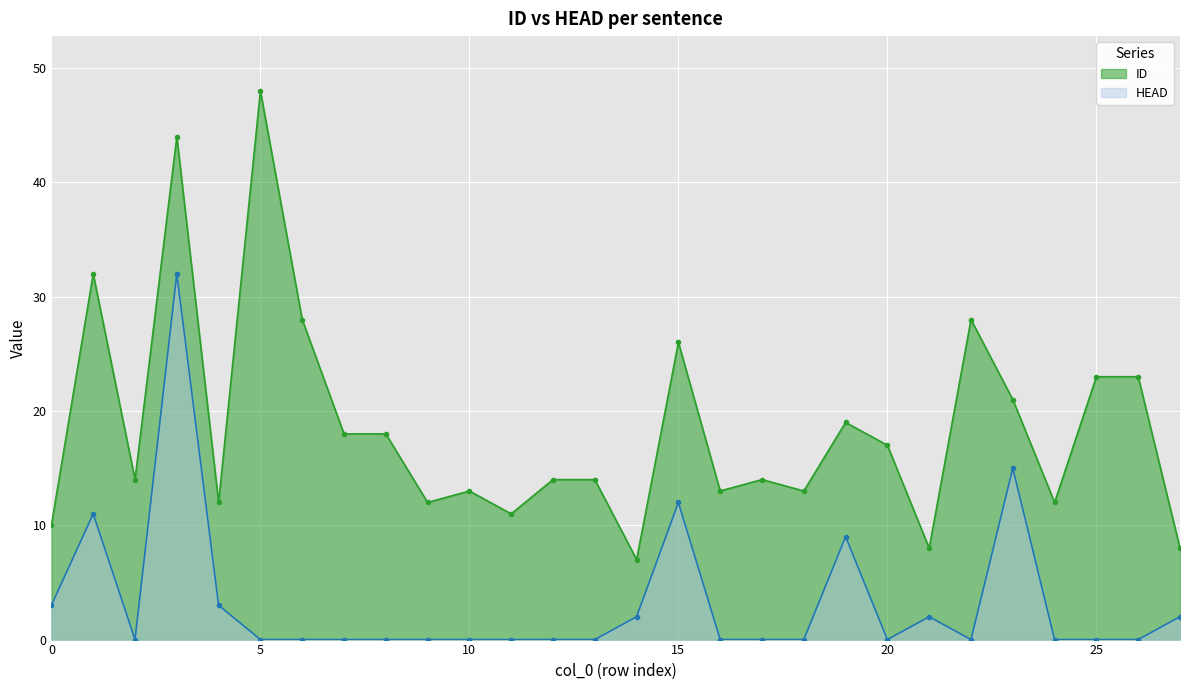

What is the value of the HEAD point at the 20th from the left?

9